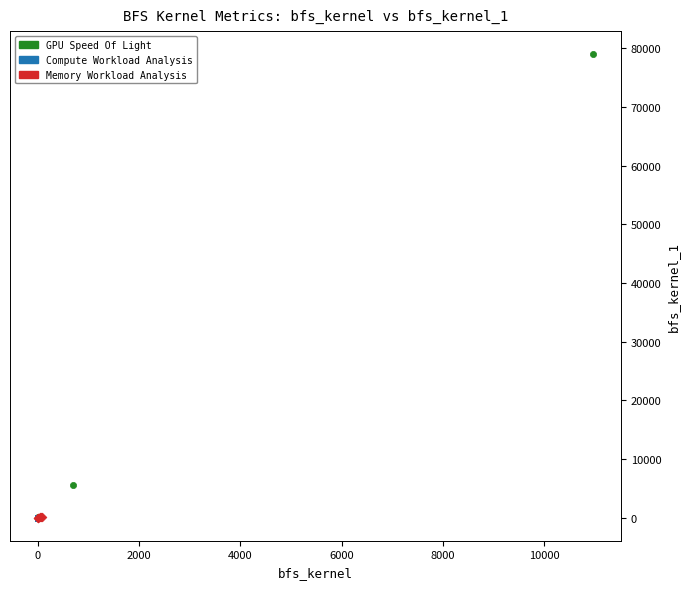

What are all the series names shown in the legend?

GPU Speed Of Light, Compute Workload Analysis, Memory Workload Analysis